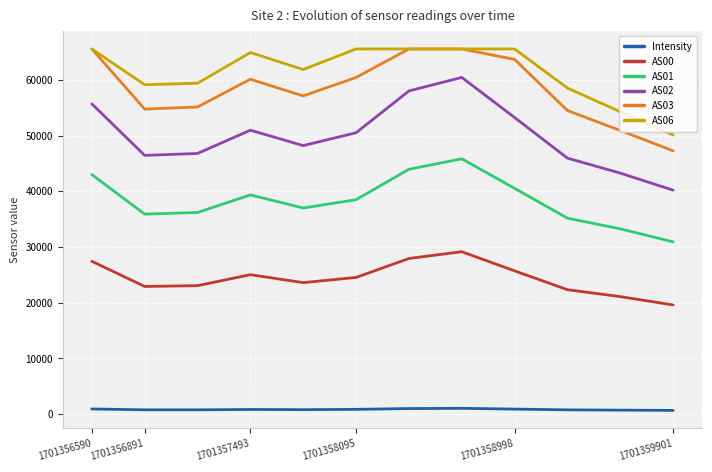

What is the highest value of the AS06 series?

65535.0